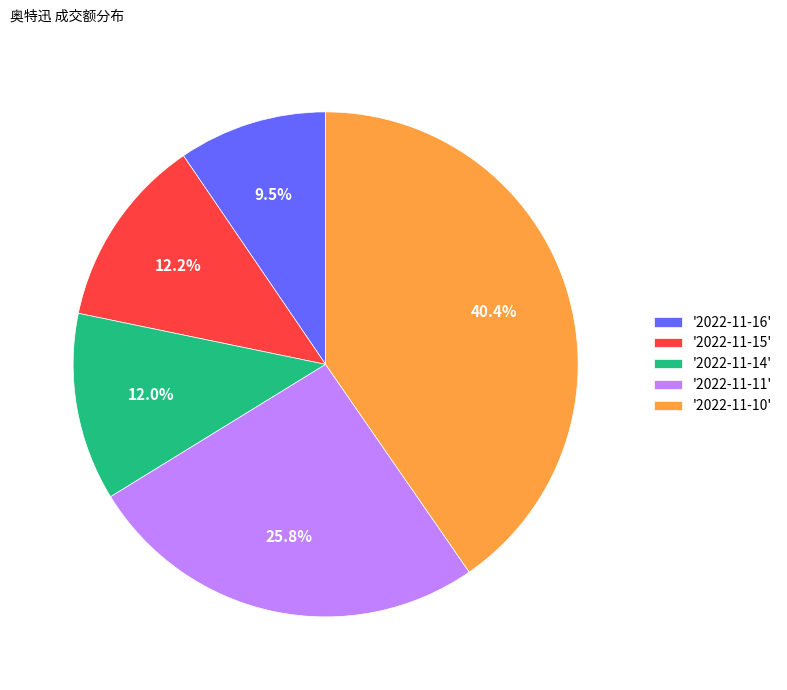

Does '2022-11-16' represent more than half of the total?

No